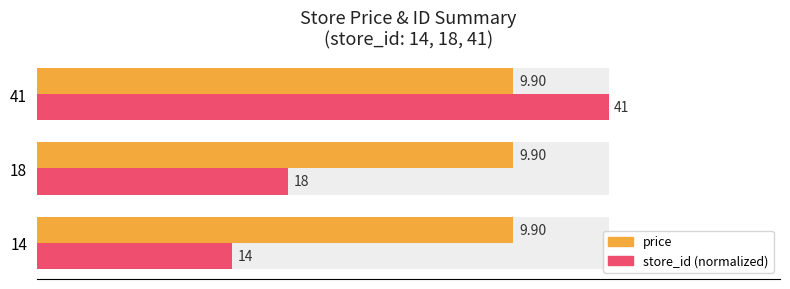

Which series has the largest total across all categories?

store_id (normalized)